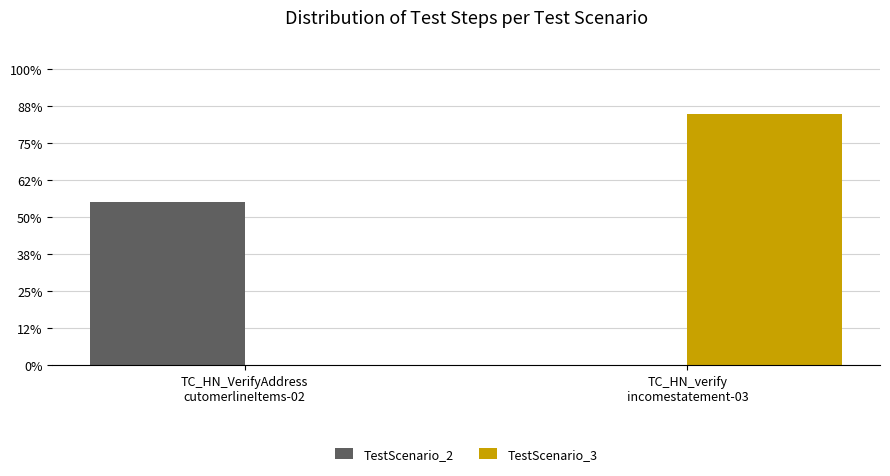

Are the bars horizontal?

No